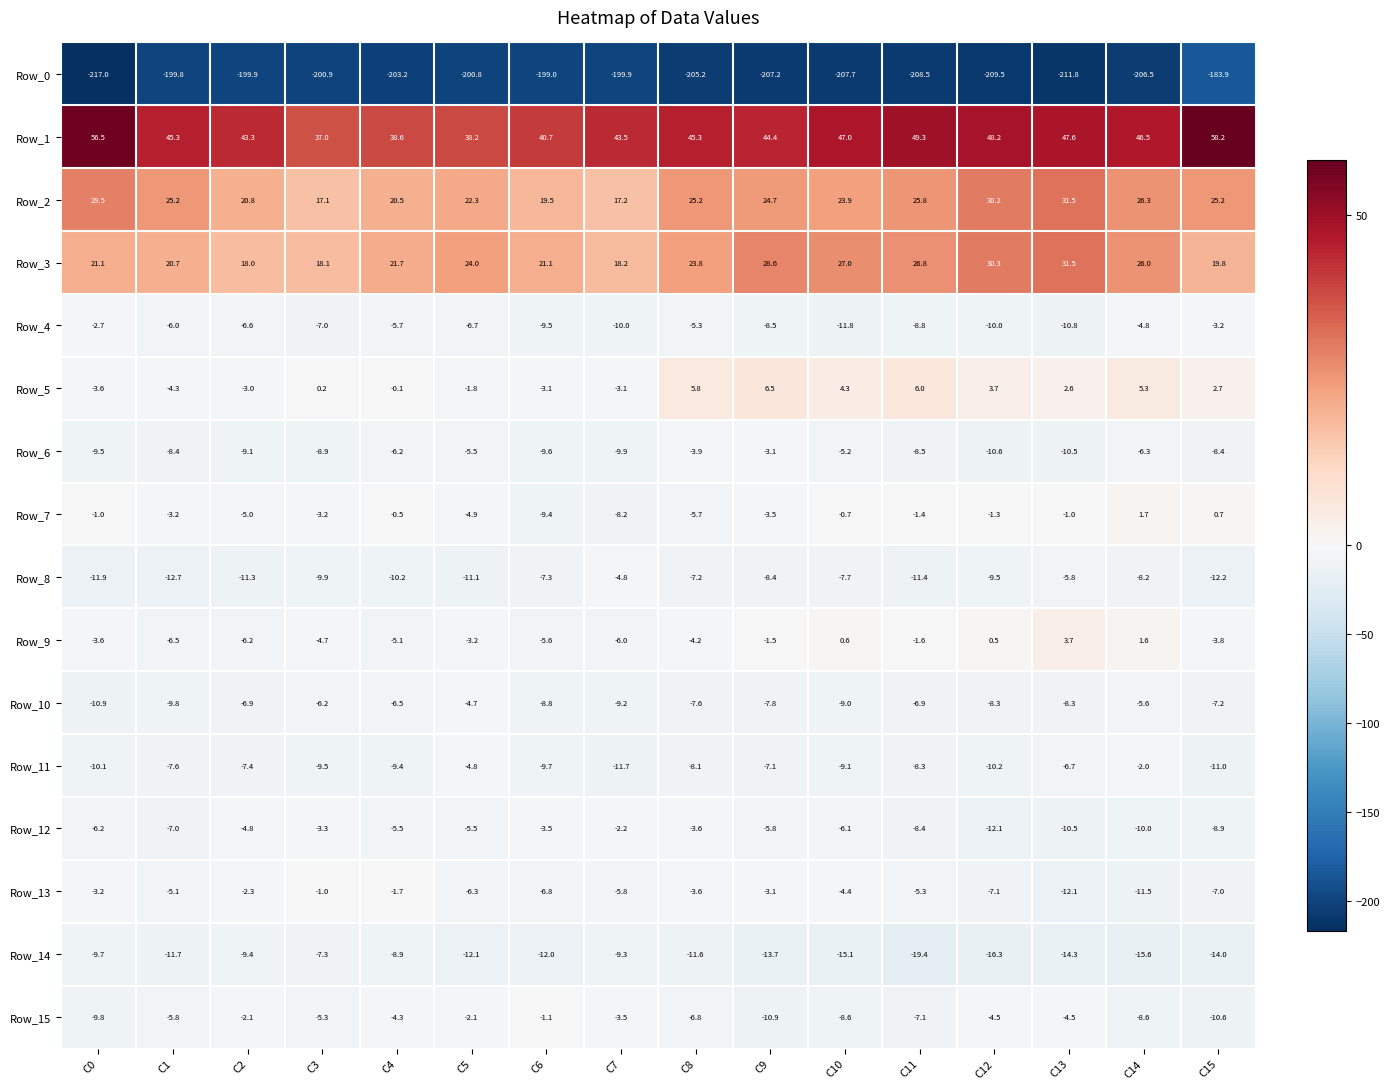

Which category has the lowest value in the Row_9 series?

C1